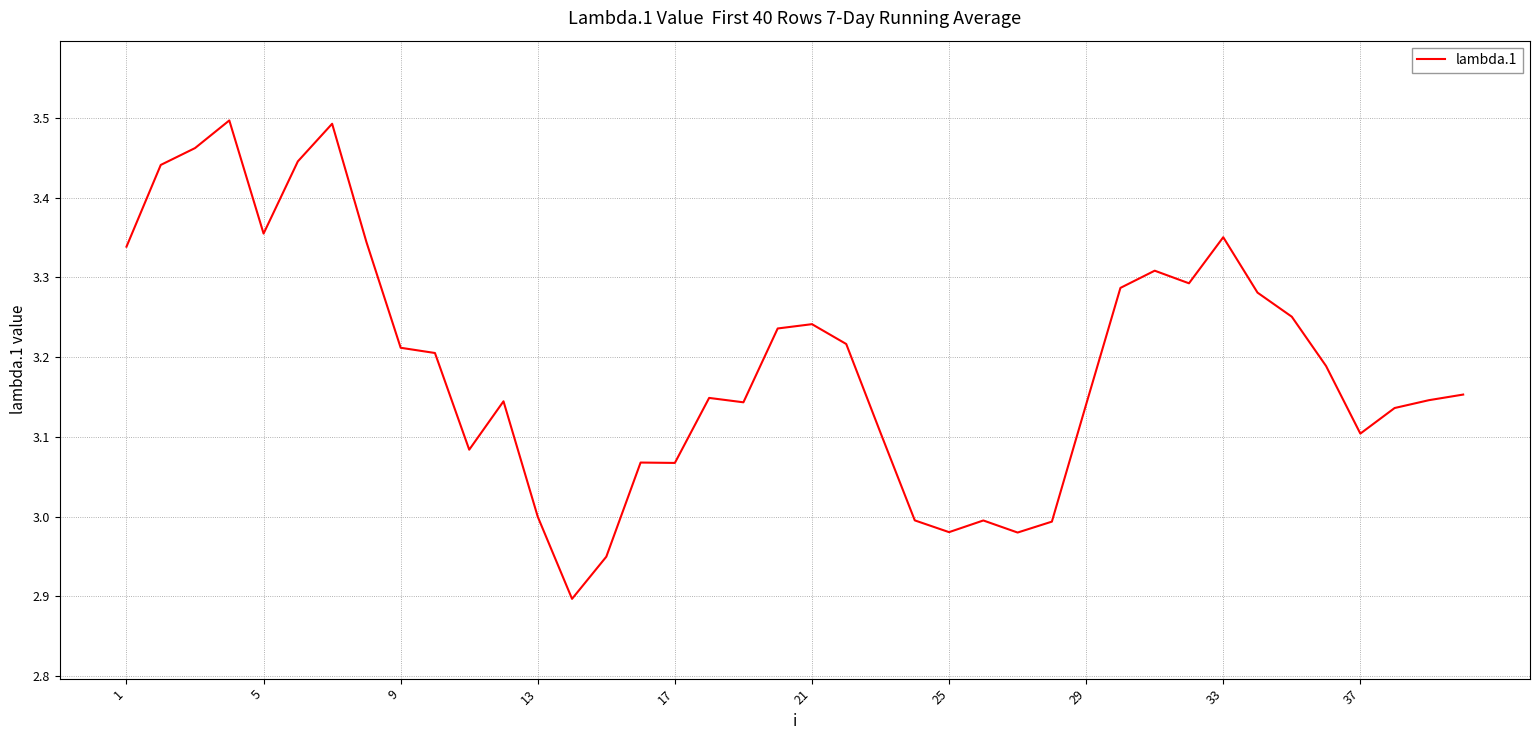

What is the difference between the maximum and minimum values?

0.6